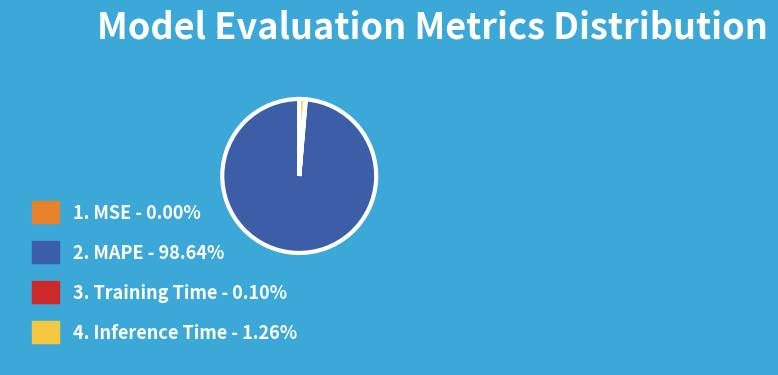

Is there any slice that represents more than half of the pie?

Yes